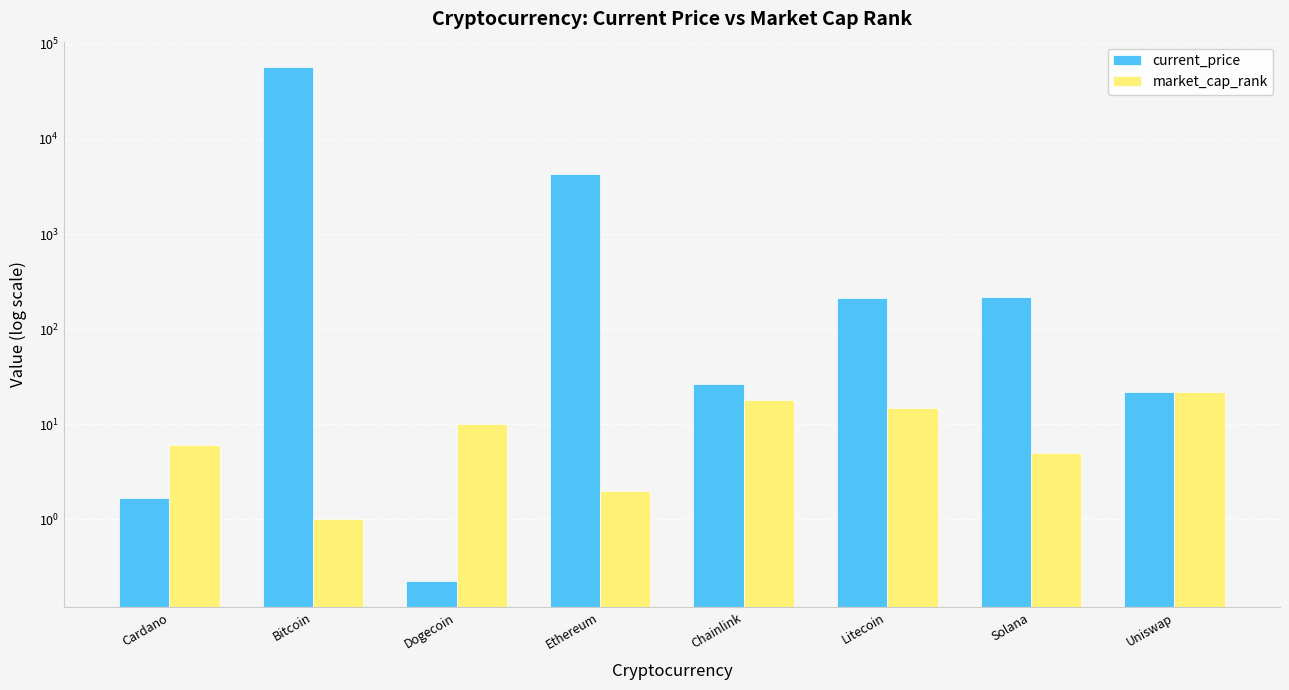

What is the difference between the maximum and minimum values in the market_cap_rank series?

21.0